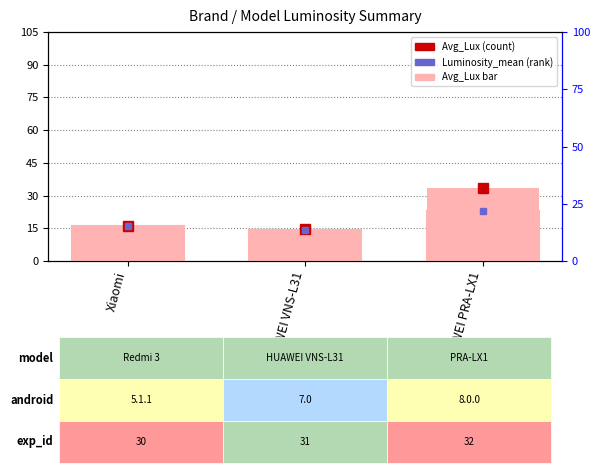

Count the number of categories in the chart.

3